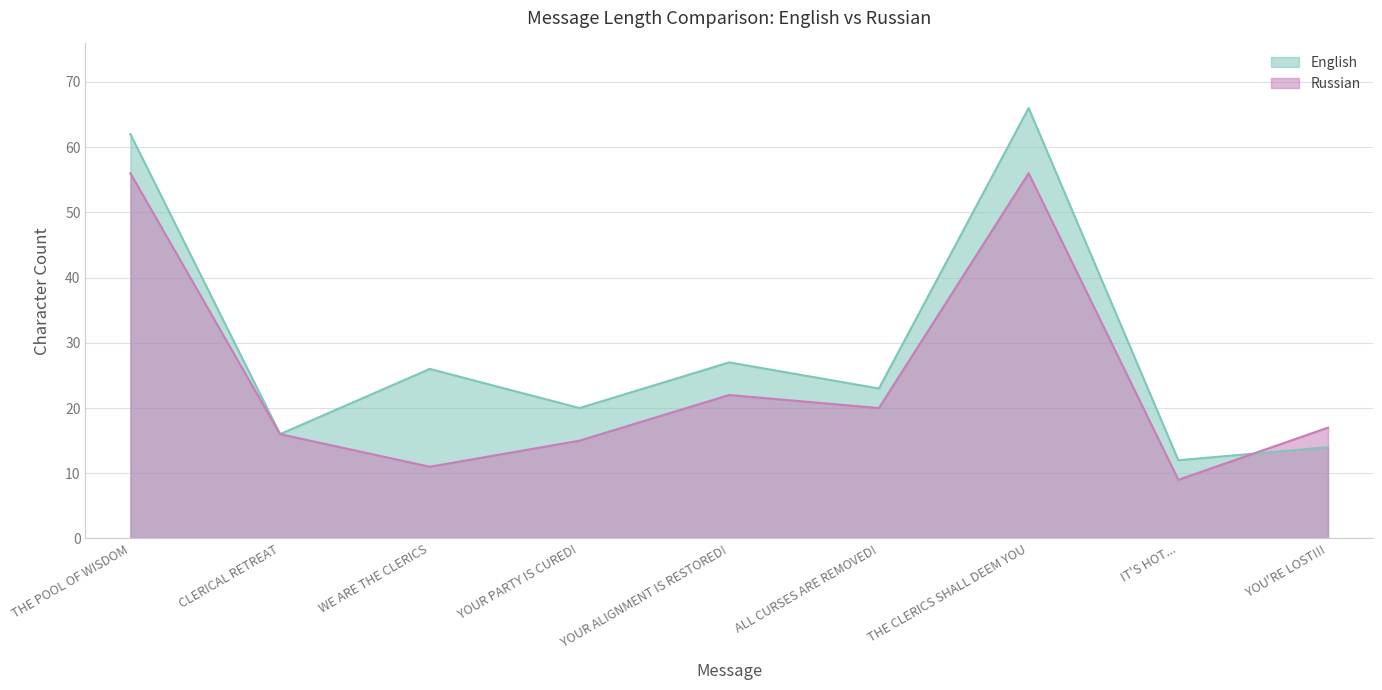

What are all the series names shown in the legend?

English, Russian